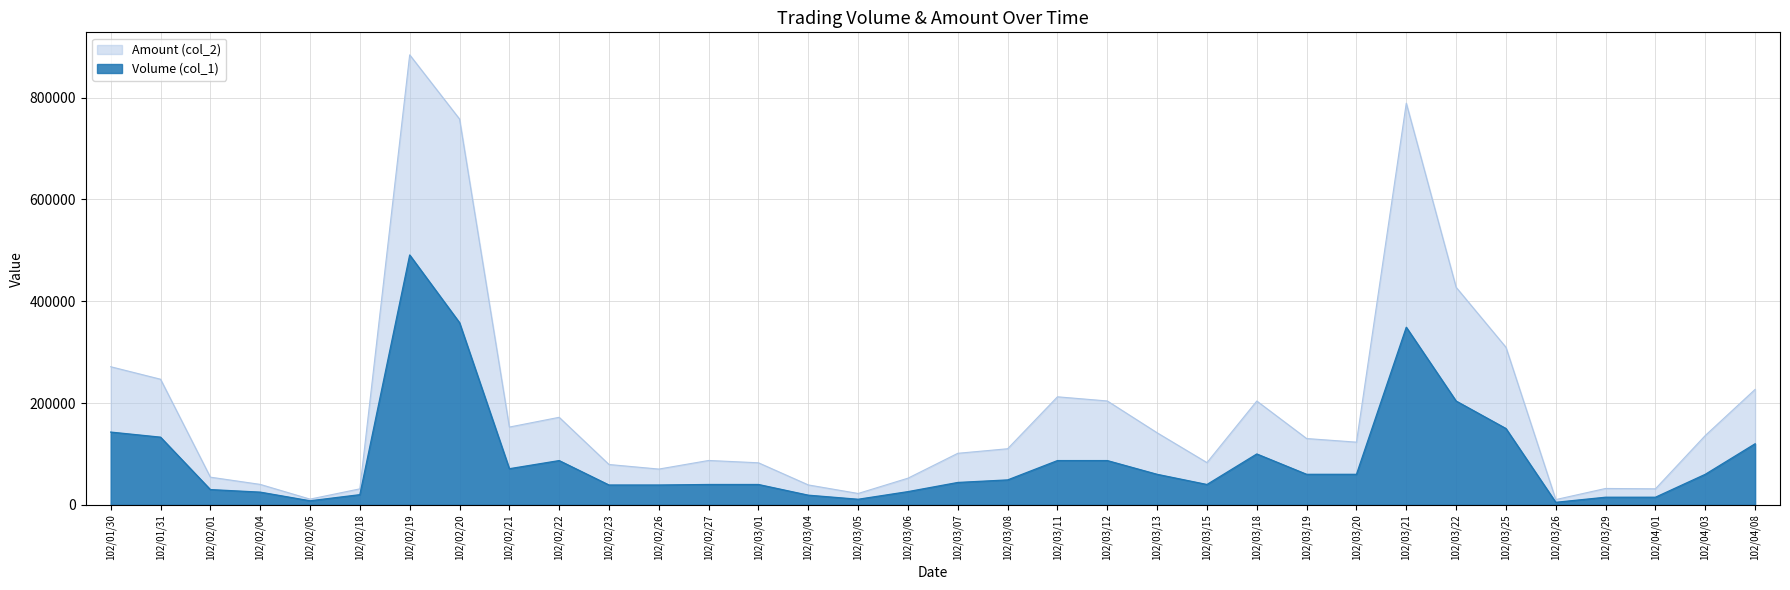

Which series has the largest range (max minus min)?

Amount (col_2)